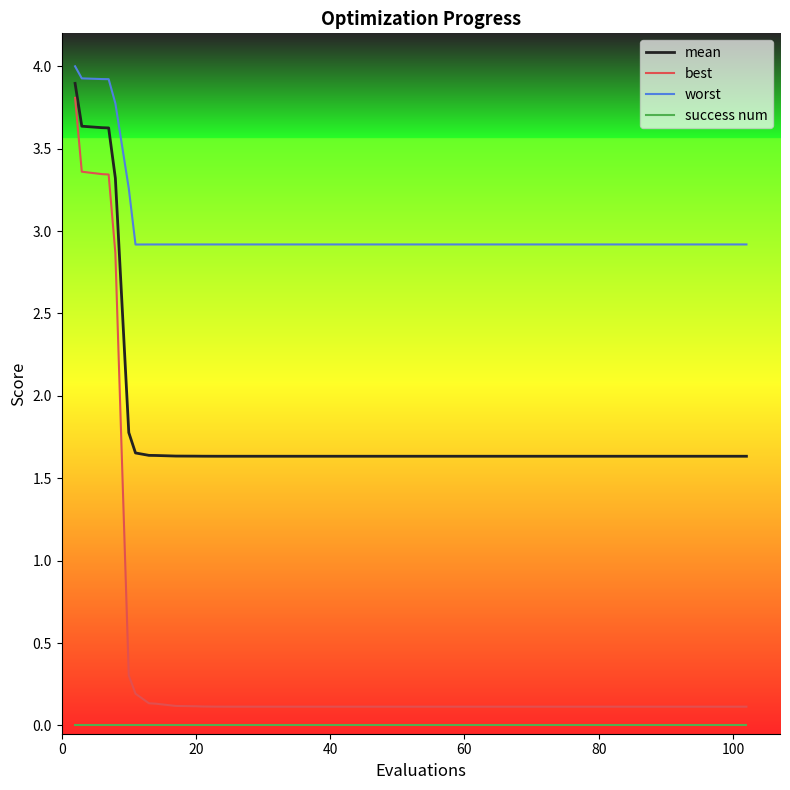

What is the greatest value displayed?

4.0